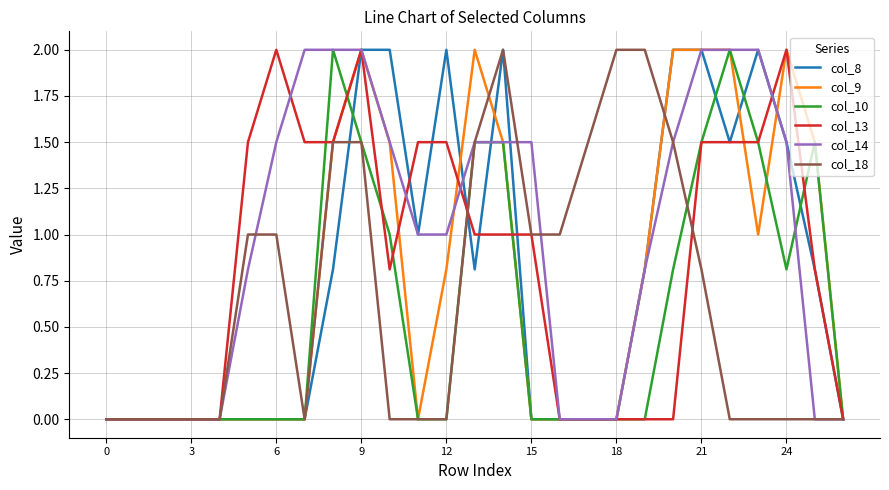

Which series has the largest total across all categories?

col_14